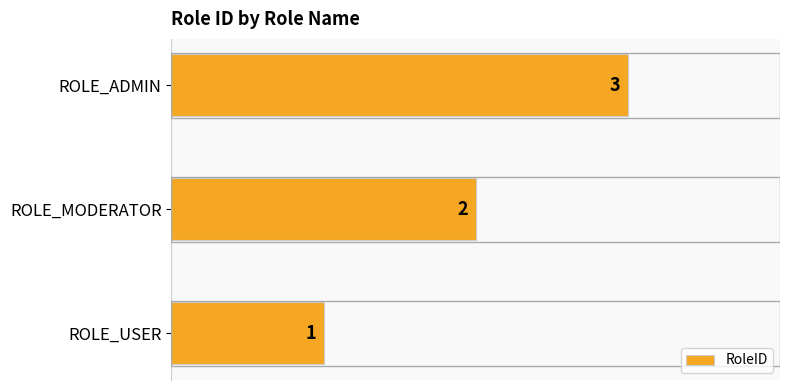

Which has a higher value, ROLE_ADMIN or ROLE_USER?

ROLE_ADMIN